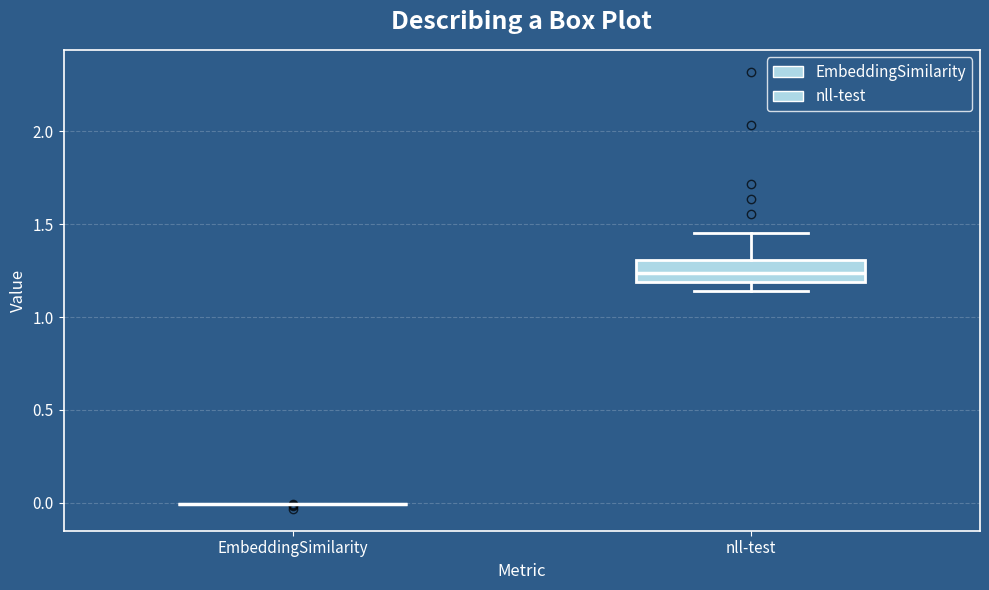

Reading left to right, read every box against the y-axis: the position of its median line, the range the box covers, and the ends of its whiskers. The values are not printed on the chart, so give them approximately, as read against the axis.

EmbeddingSimilarity: box collapsed to a line at 0.00, whiskers 0.00 to 0.00
nll-test: median 1.25, box 1.20 to 1.30, whiskers 1.15 to 1.45